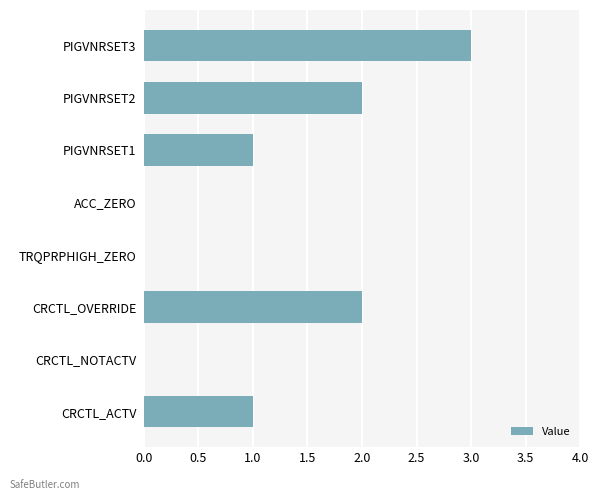

What is the maximum value shown in the chart?

3